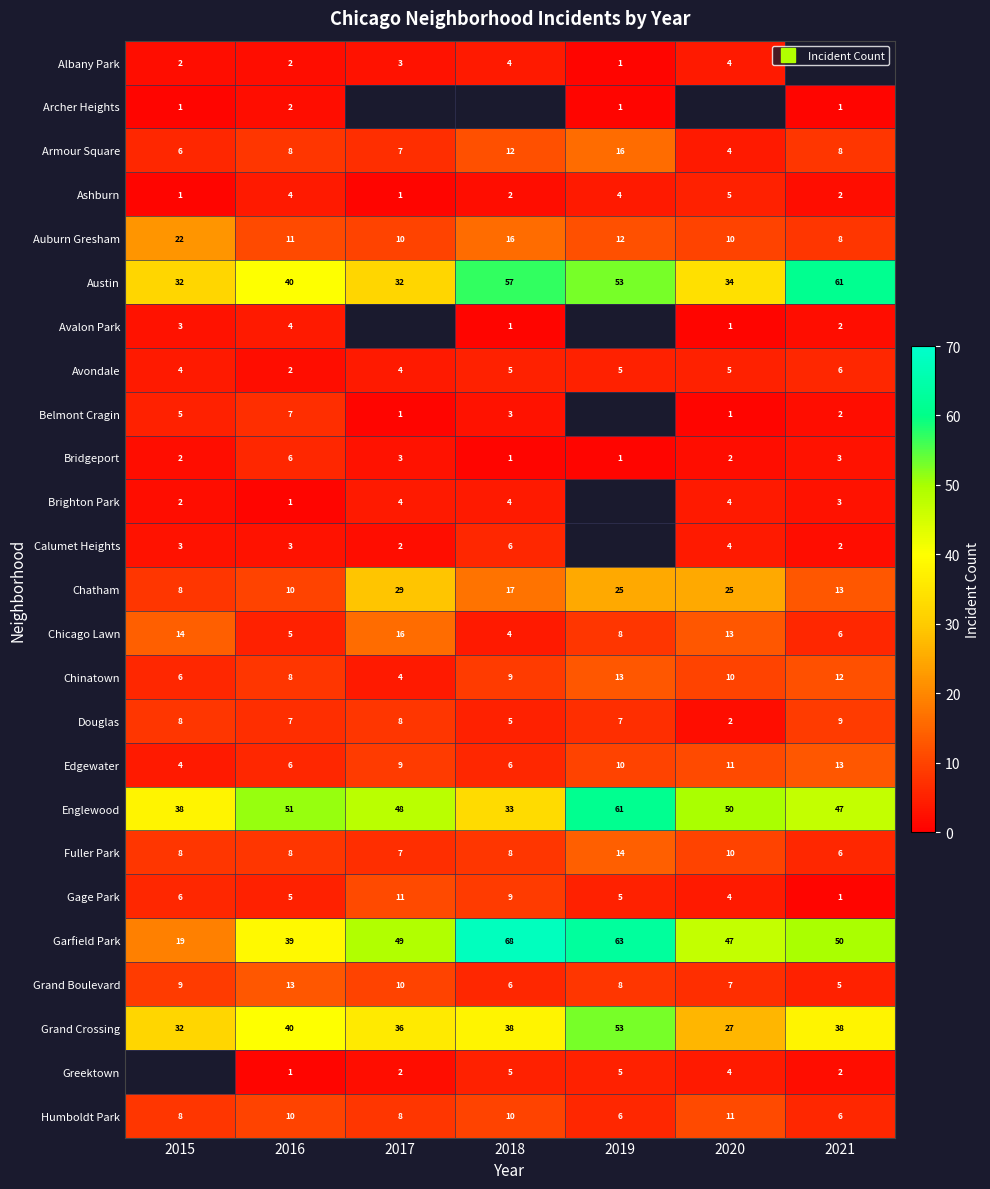

True or false: Grand Crossing has a value of 20.0 at 2018.

False